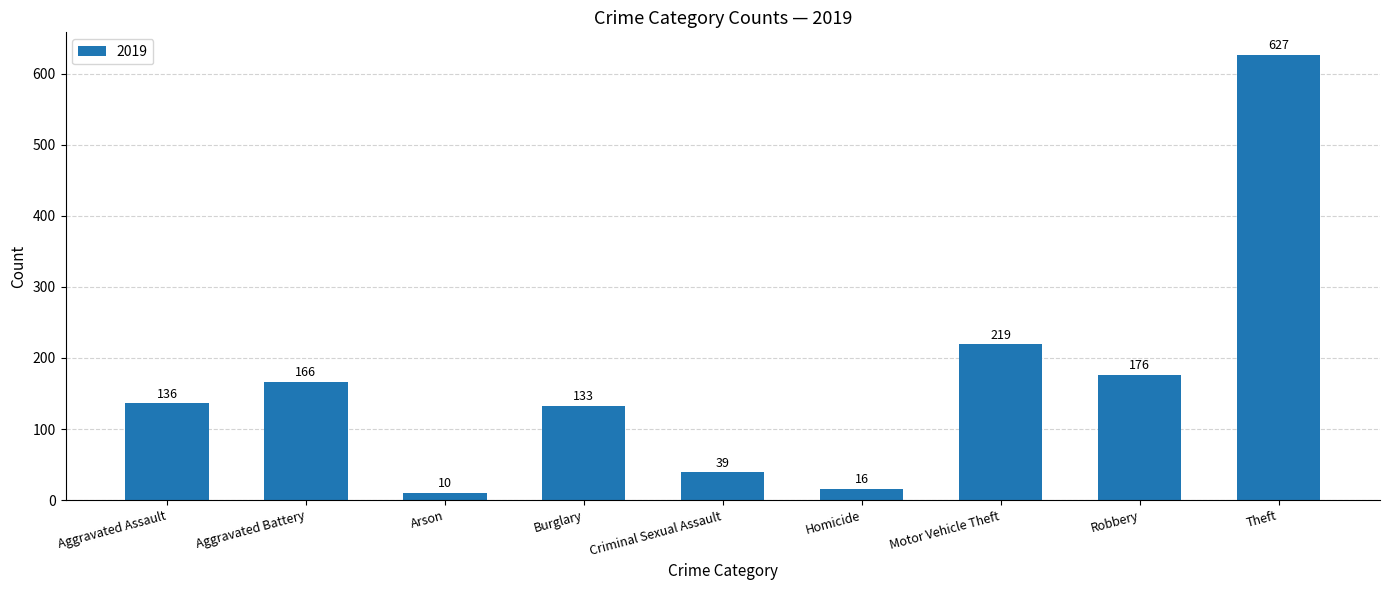

List the labels in order of value, largest first.

Theft, Motor Vehicle Theft, Robbery, Aggravated Battery, Aggravated Assault, Burglary, Criminal Sexual Assault, Homicide, Arson